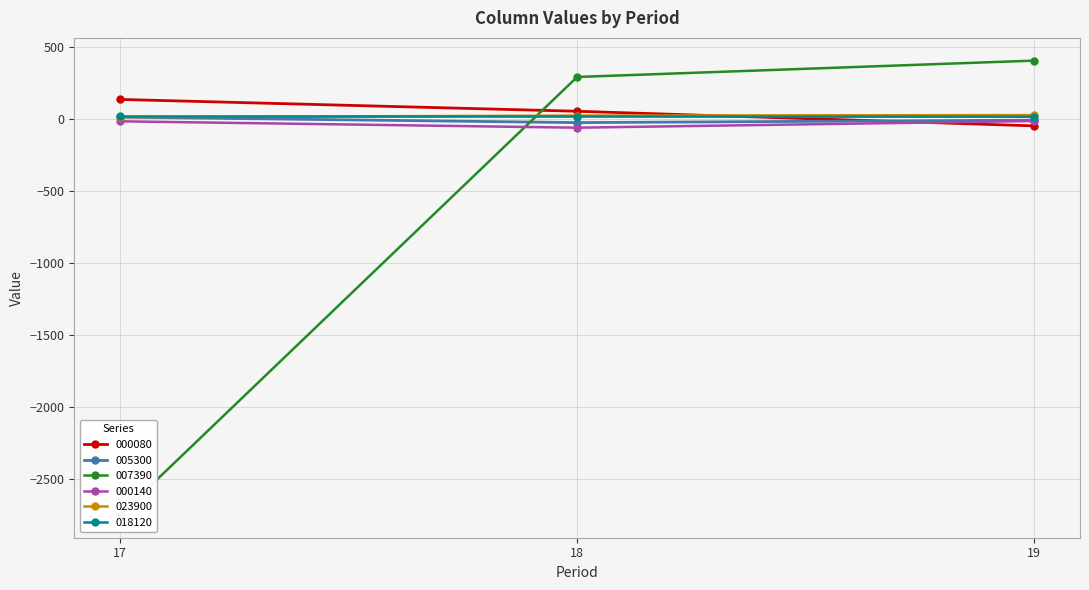

Rank the series by their maximum value, from lowest to highest.

000140, 005300, 018120, 023900, 000080, 007390